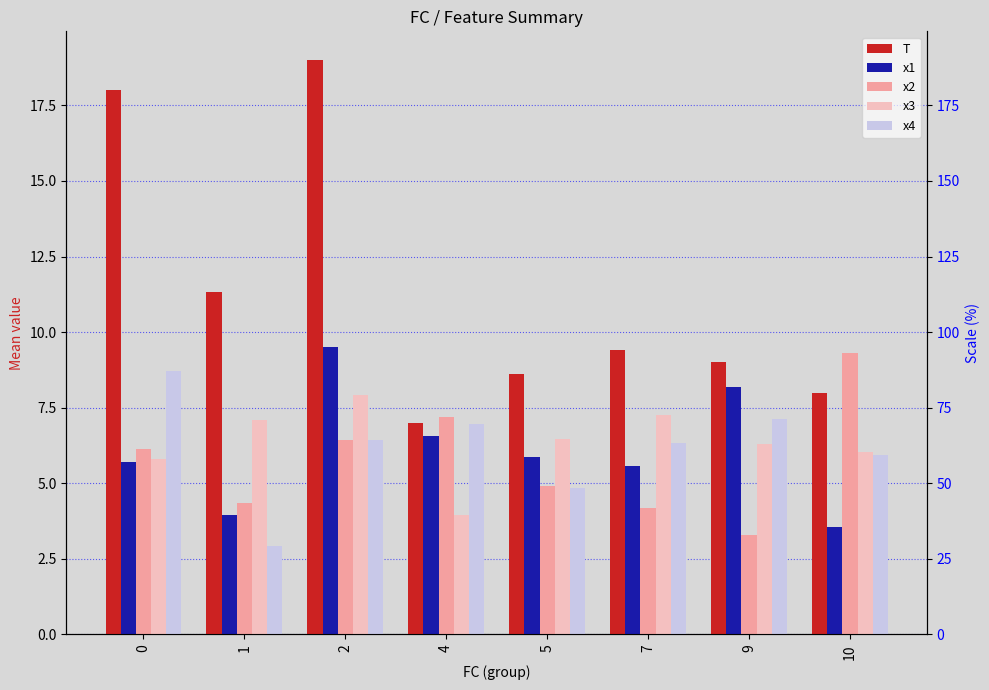

Are the bars horizontal?

No